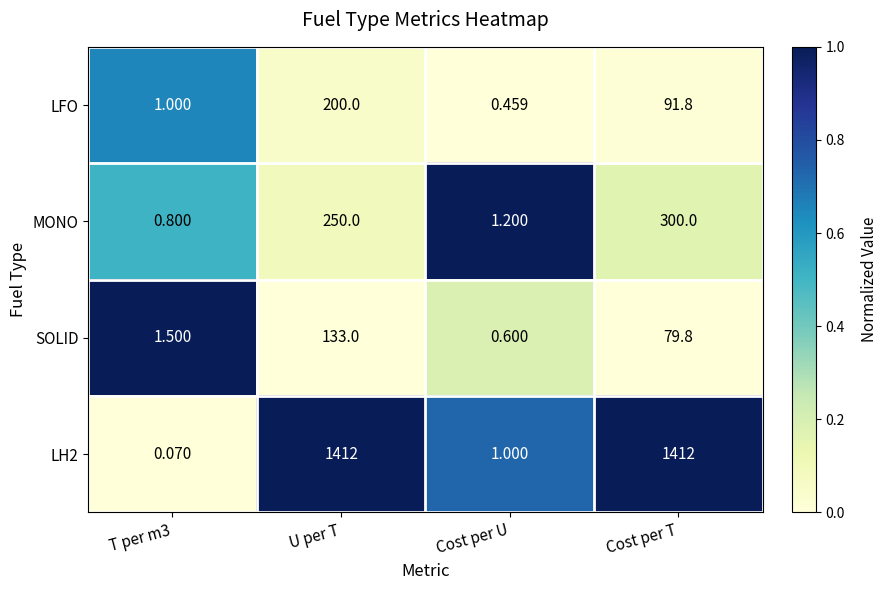

Is the value of LH2 at U per T greater than the value of LFO at T per m3?

Yes